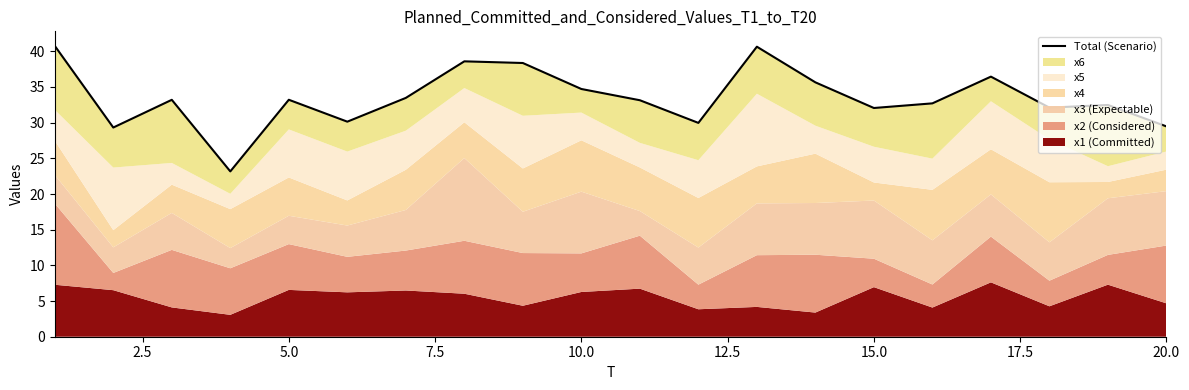

How many points are higher than both their immediate neighbors (excluding endpoints)?

6